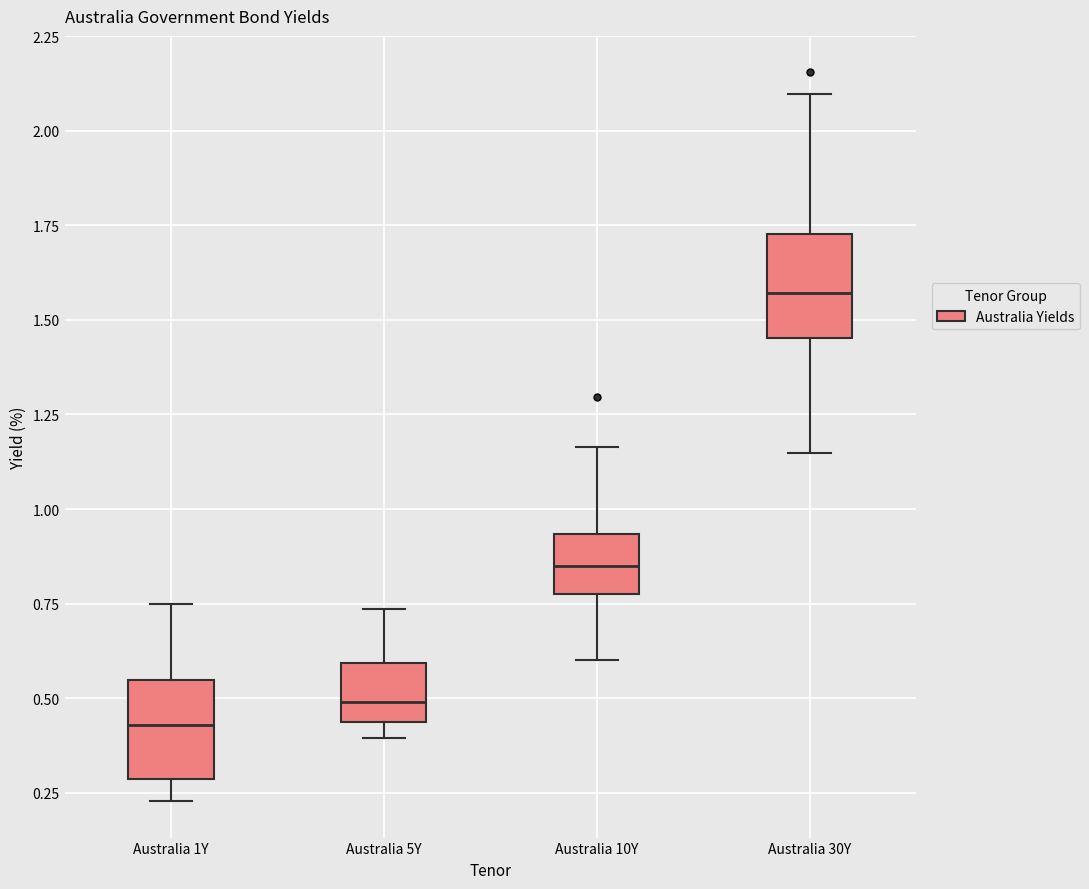

Which box has the highest median line?

Australia 30Y